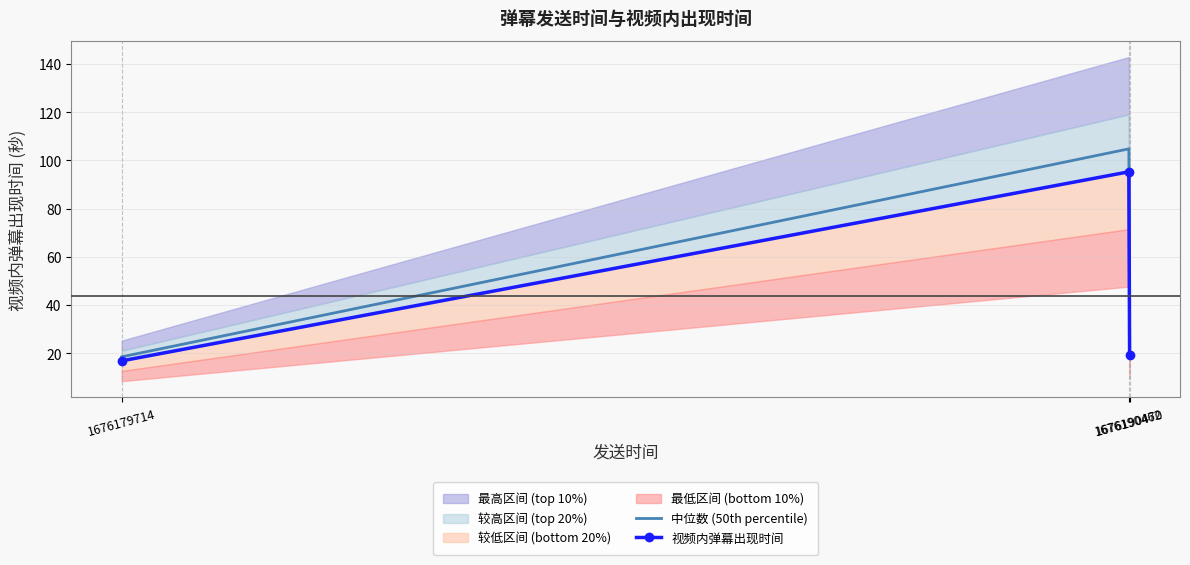

What is the difference between the 视频内弹幕出现时间 values at 1676190462 and 1676179714?

78.5